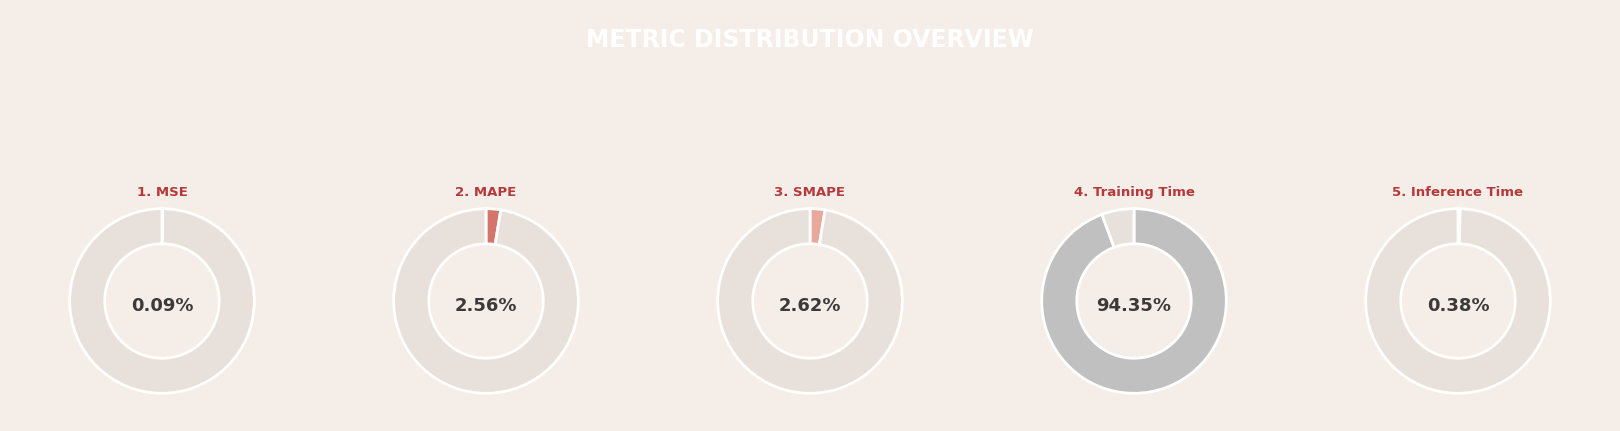

Which slice is the smallest?

MSE